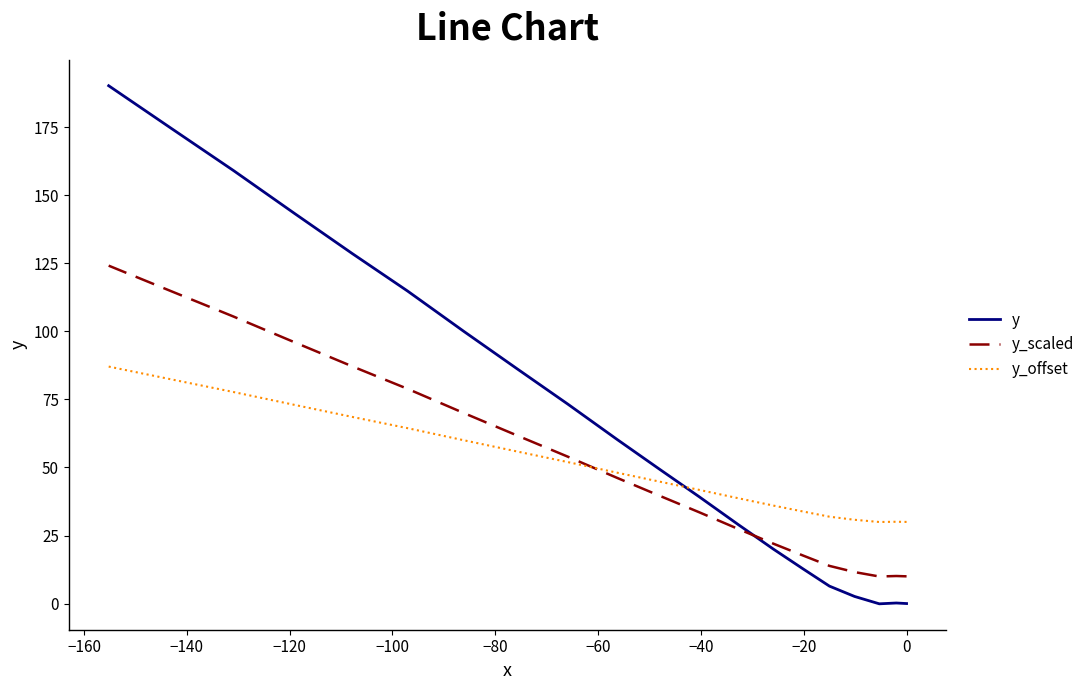

Is this an area chart (filled region under the line)?

No